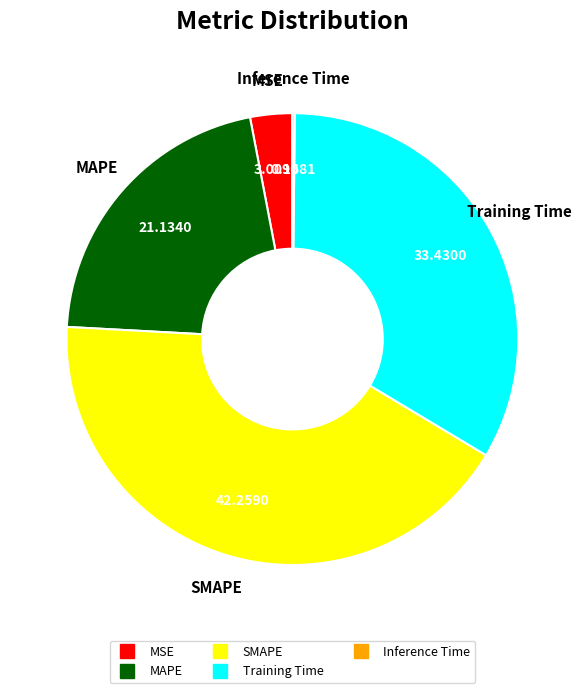

Does any single category account for the majority?

No